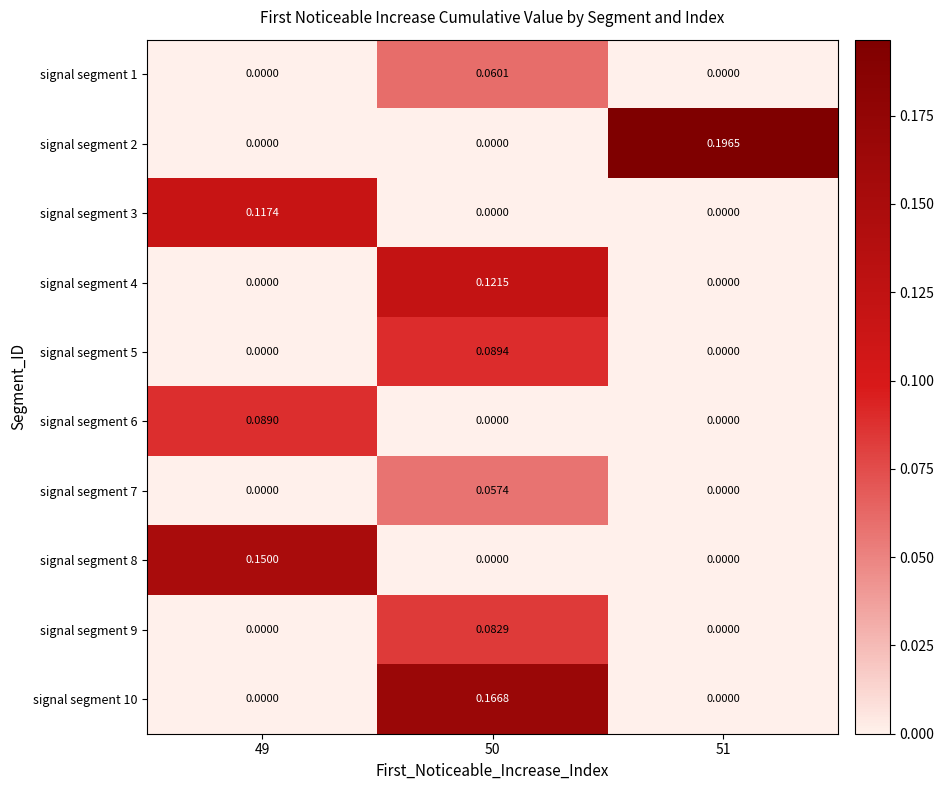

Is the value of signal segment 9 at 50 greater than the value of signal segment 5 at 50?

No